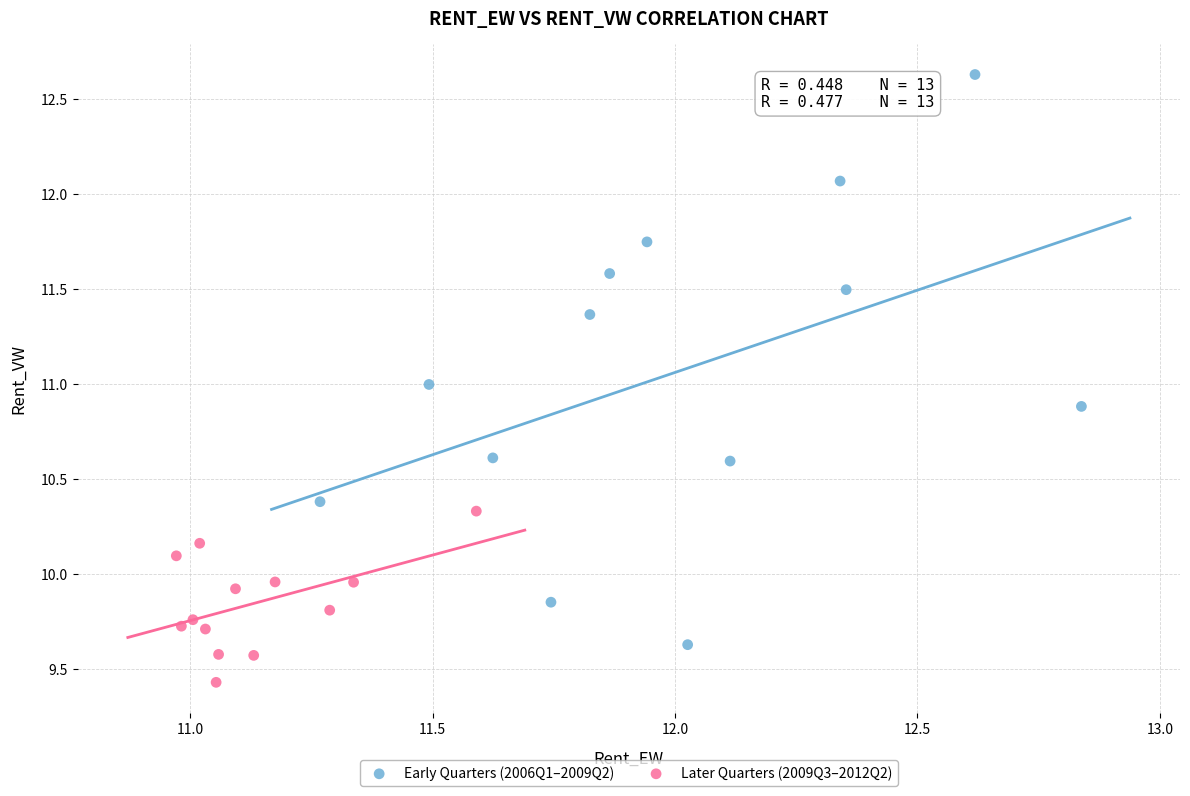

What are all the series names shown in the legend?

Early Quarters (2006Q1–2009Q2), Later Quarters (2009Q3–2012Q2)